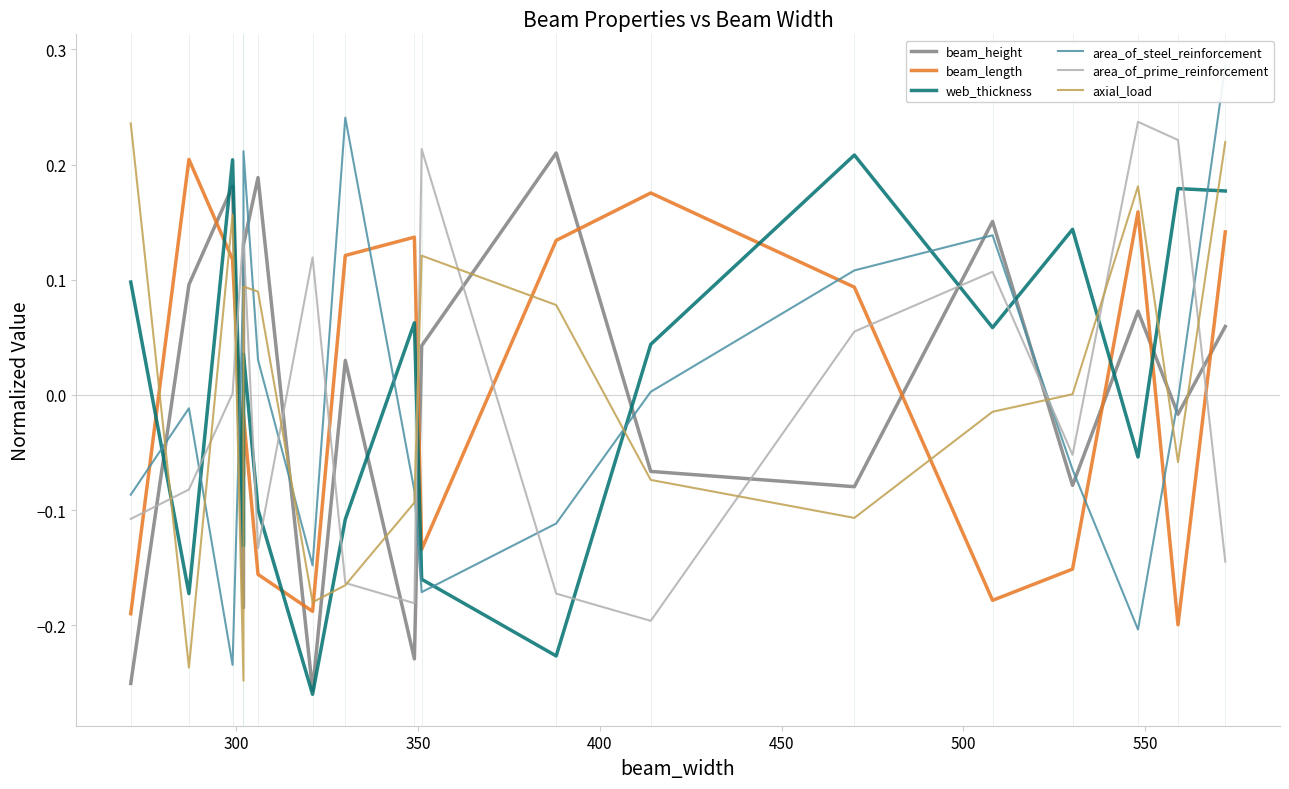

How many values in web_thickness are below zero?

8